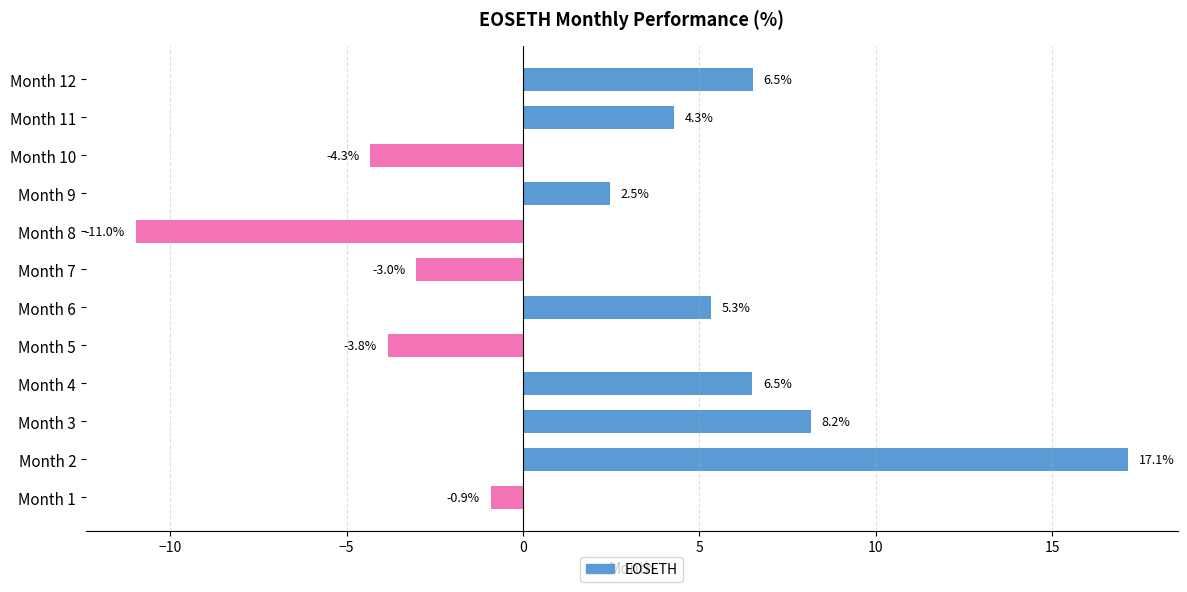

Reading bottom to top, extract all data points from this chart.

Month 1=-0.9	Month 2=17.1	Month 3=8.2	Month 4=6.5	Month 5=-3.8	Month 6=5.3	Month 7=-3.0	Month 8=-11.0	Month 9=2.5	Month 10=-4.3	Month 11=4.3	Month 12=6.5